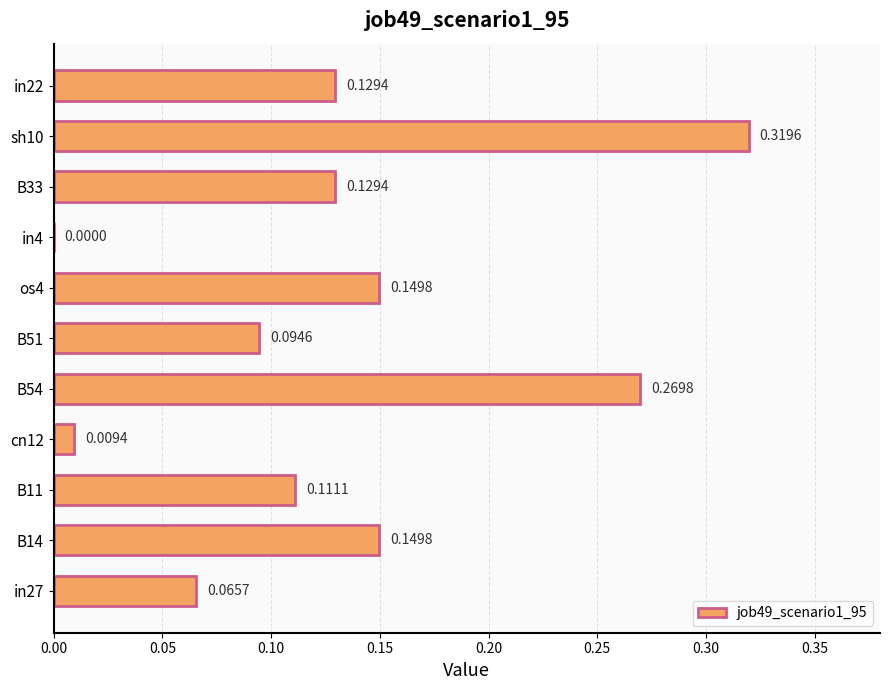

What is the sum of all values?

1.4